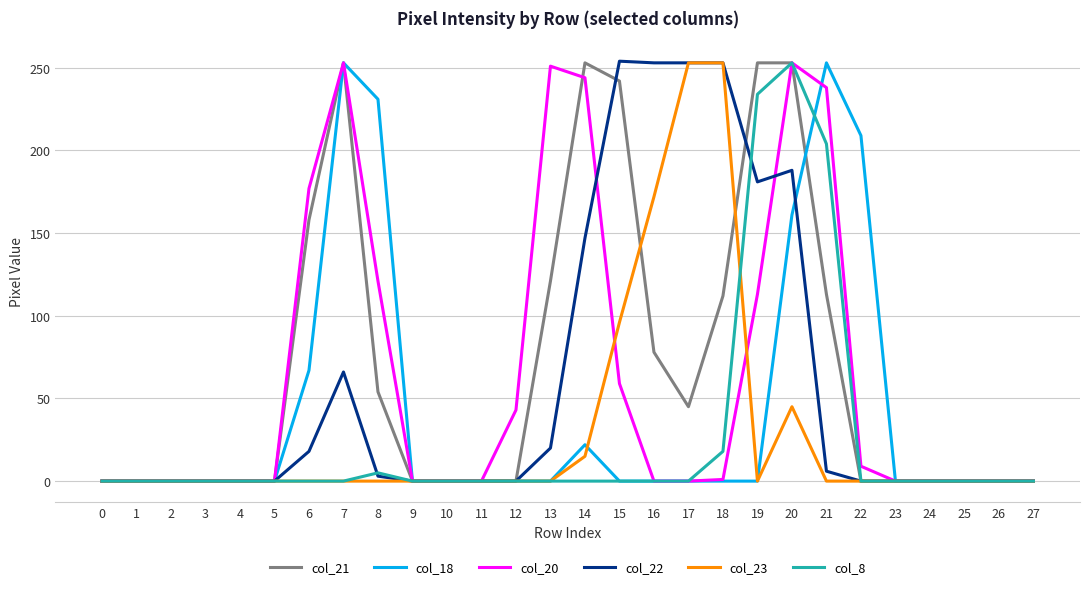

Between 12 and 21, which series saw the biggest shift?

col_18